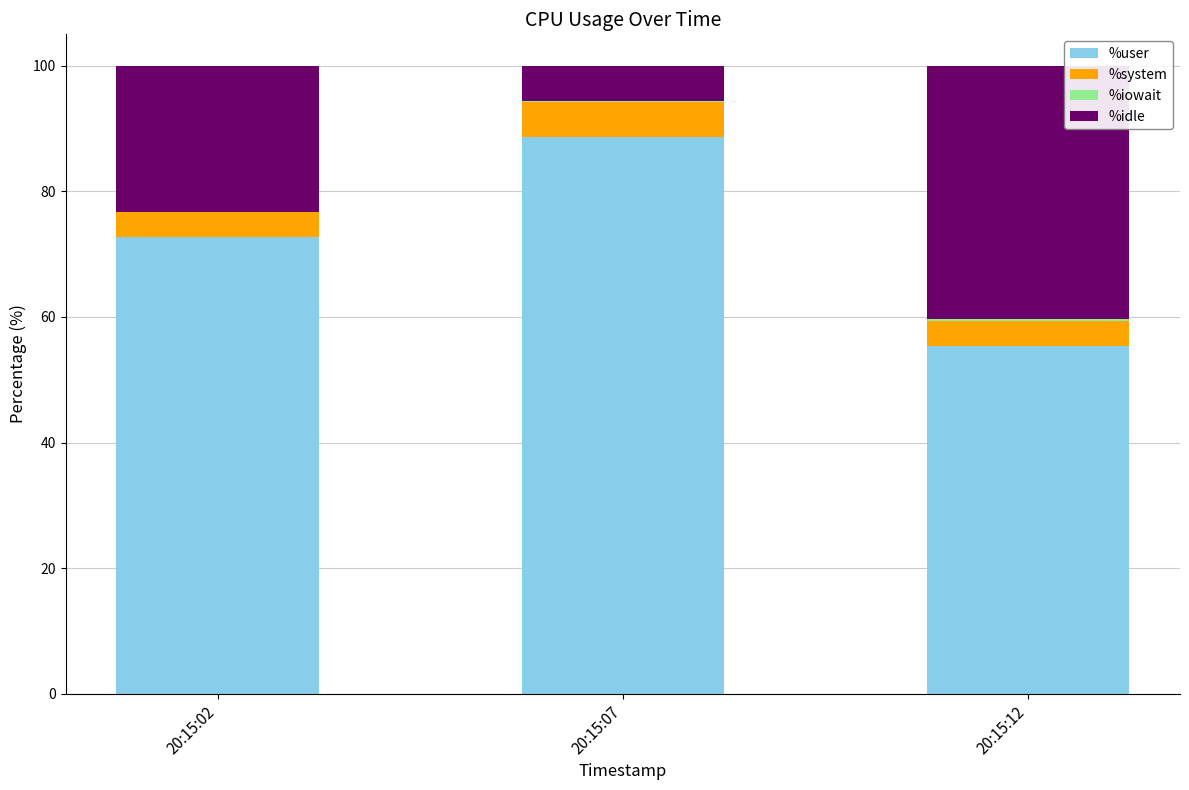

What is the average value of the %user series?

72.3